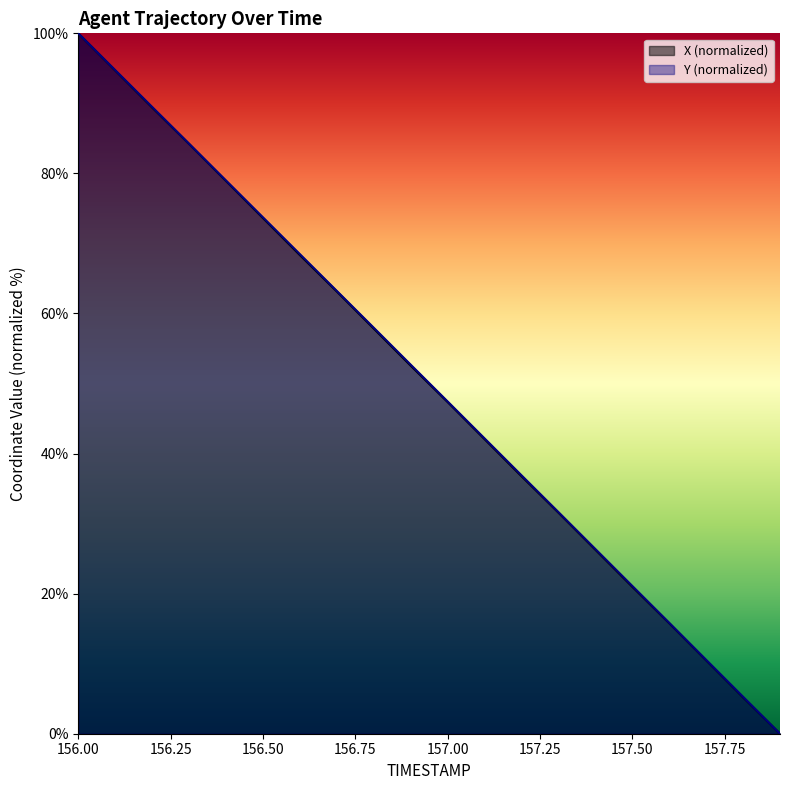

Reading left to right, list all the values displayed in this chart.

X: 100.0	94.7	89.4	84.2	78.9	73.6	68.3	63.1	57.8	52.6	47.4	42.1	36.8	31.6	26.3	21.0	15.8	10.5	5.2	0.0
Y: 100.0	94.7	89.5	84.2	79.0	73.7	68.5	63.2	58.0	52.7	47.4	42.2	36.9	31.6	26.4	21.1	15.8	10.5	5.3	0.0